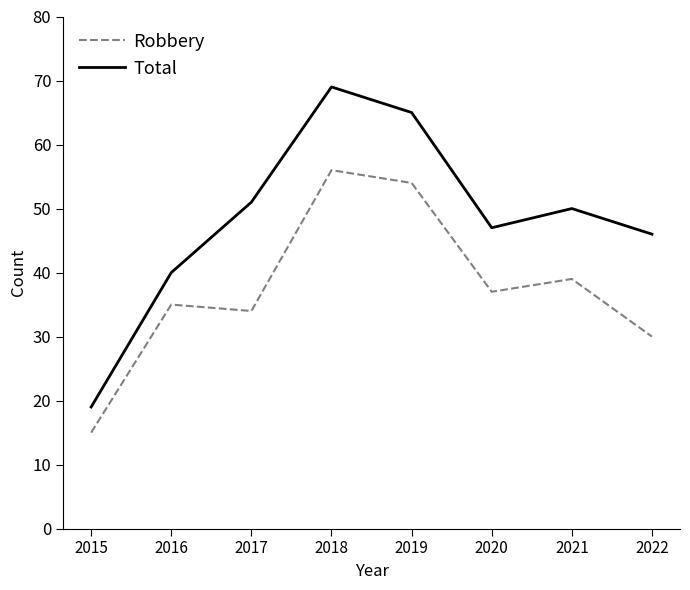

True or false: Total and Robbery intersect in this chart.

False